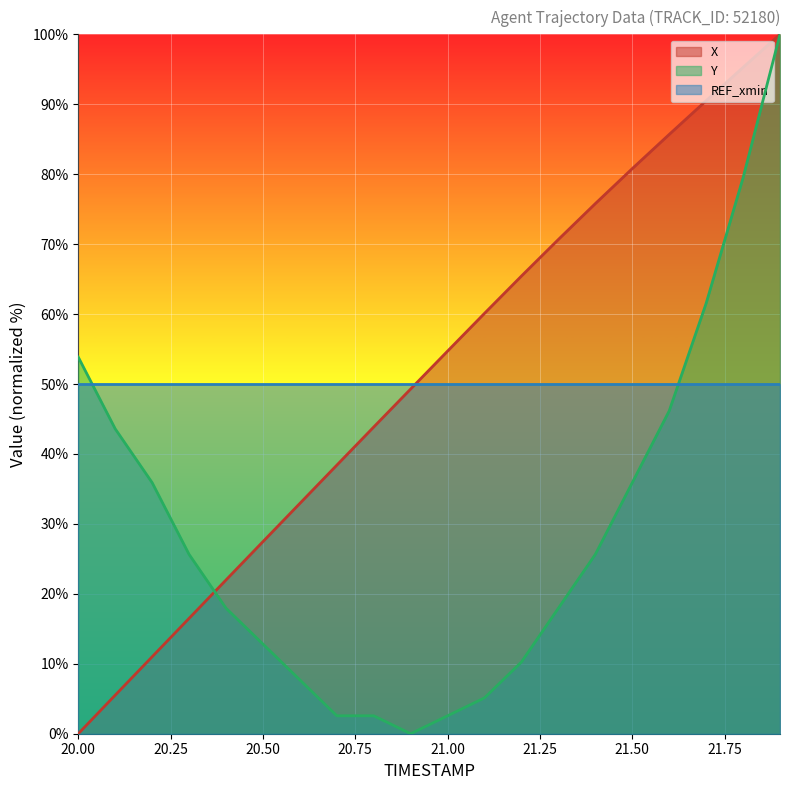

What is the spread (max minus min) of values at 21.00?

52.1